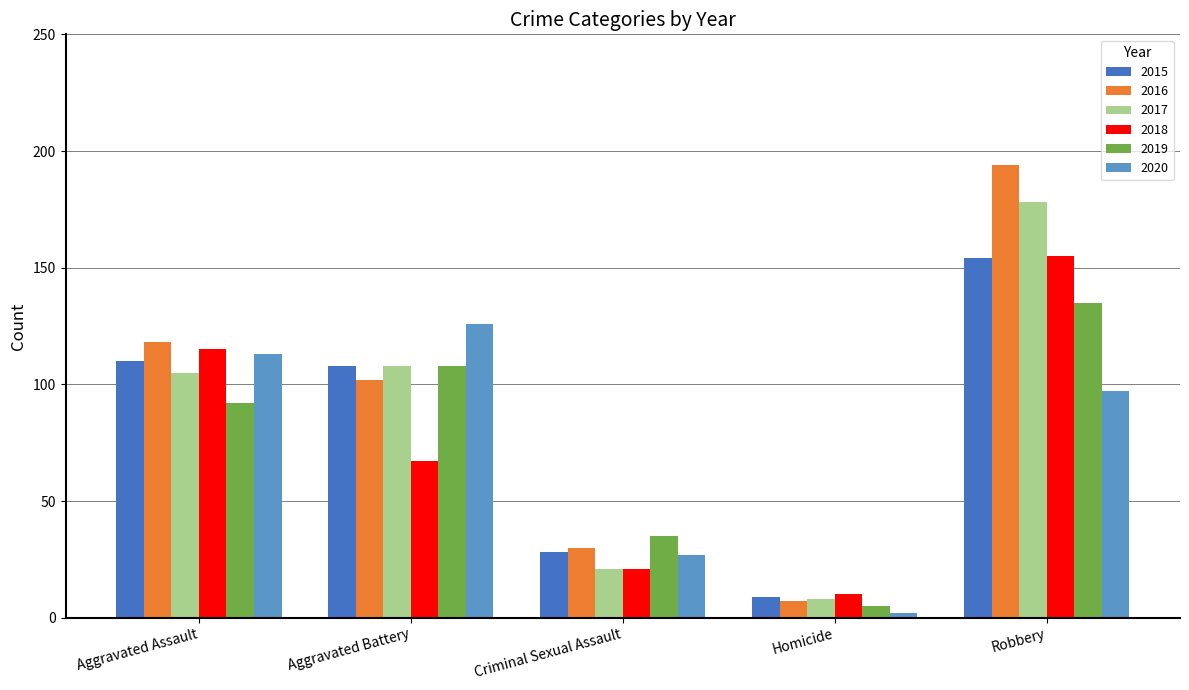

Between Aggravated Battery and Robbery, which series saw the biggest shift?

2016